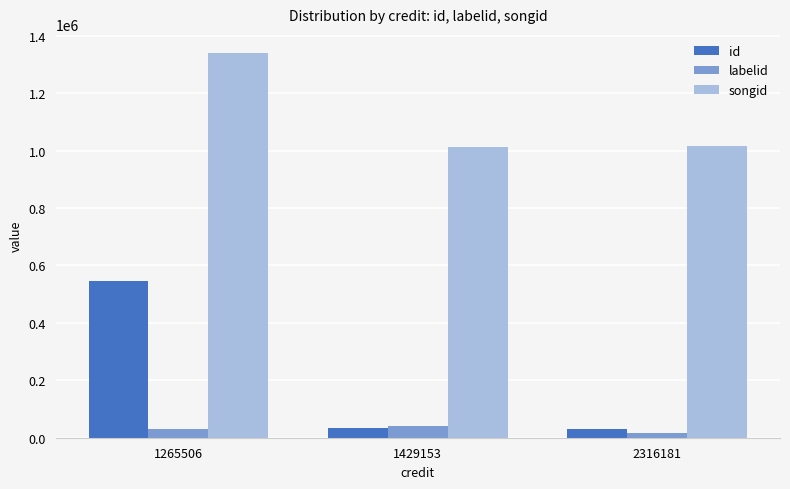

Which series changed the most between 1265506 and 1429153?

id